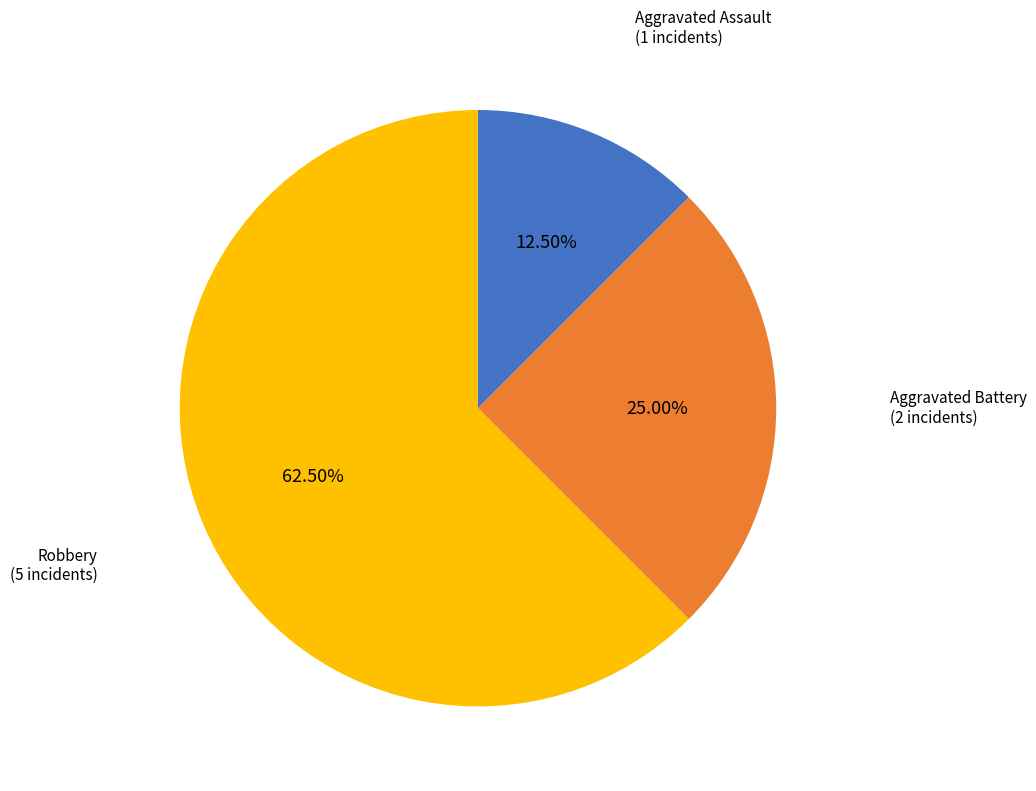

Is there any slice that represents more than half of the pie?

Yes